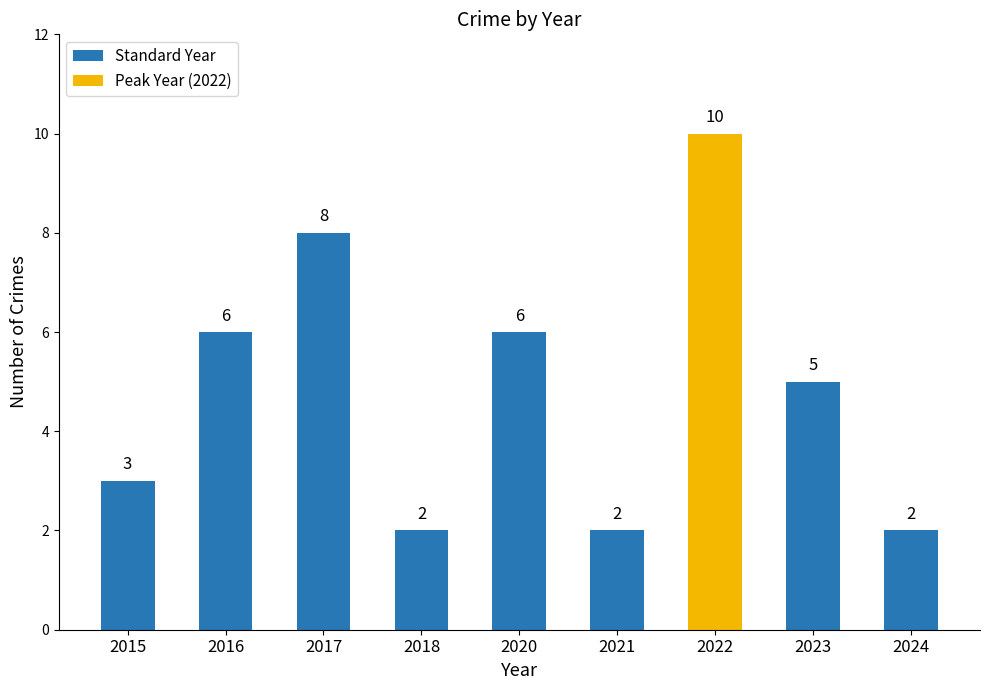

Which has a higher value, 2016 or 2015?

2016